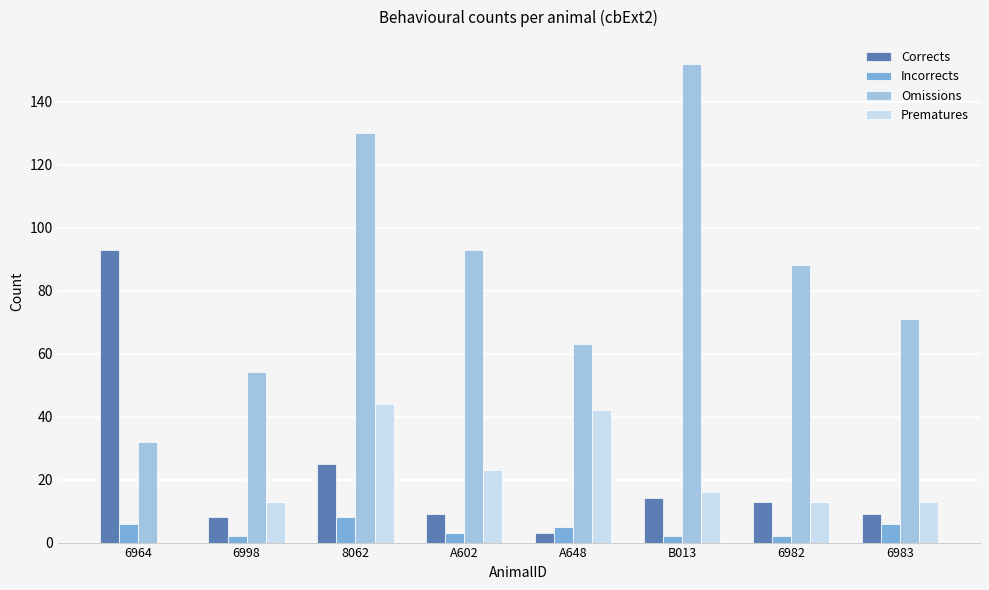

How many distinct data groups are displayed?

4